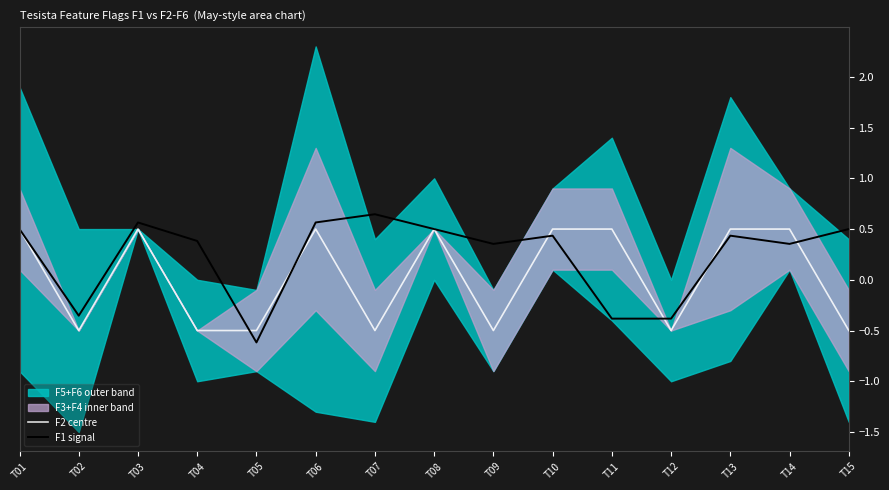

Where is the first local minimum for F1 signal?

T02